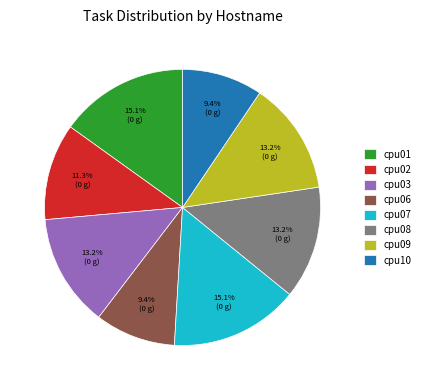

Approximately how many times larger is the value at cpu09 compared to cpu01?

0.9